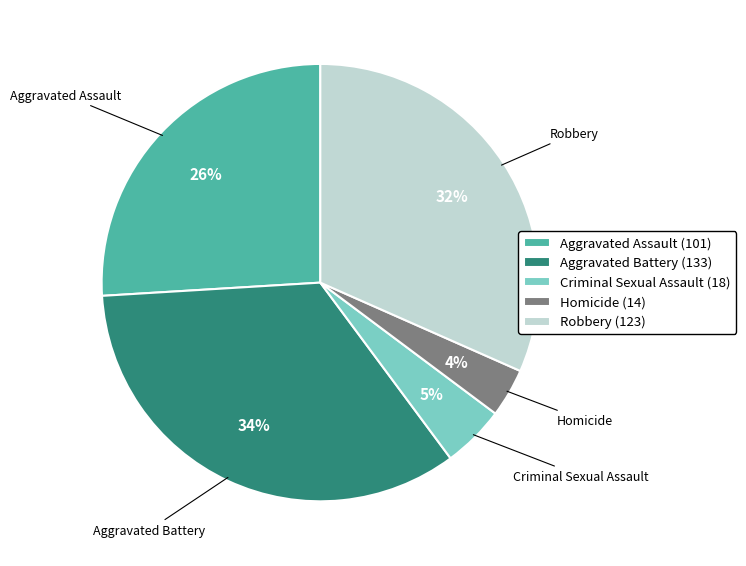

True or false: Aggravated Assault accounts for 17% of the total.

False